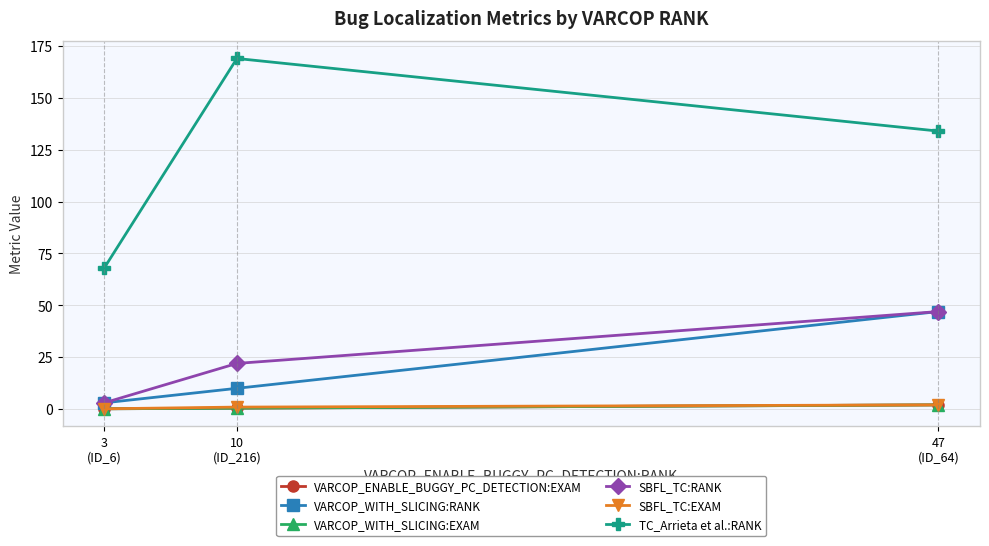

Which series has the largest range (max minus min)?

TC_Arrieta et al.:RANK